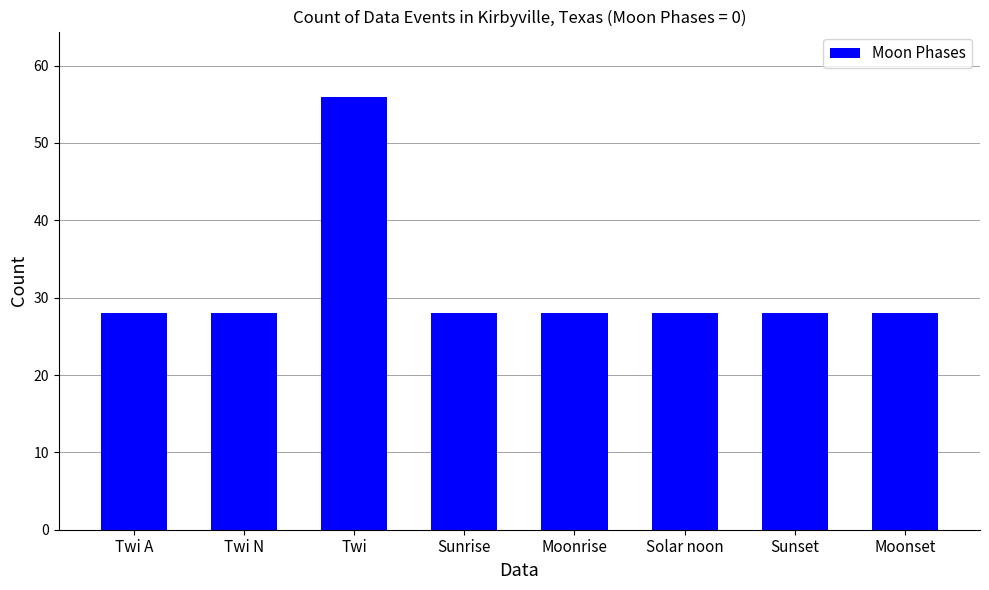

How many bars are there in total?

8